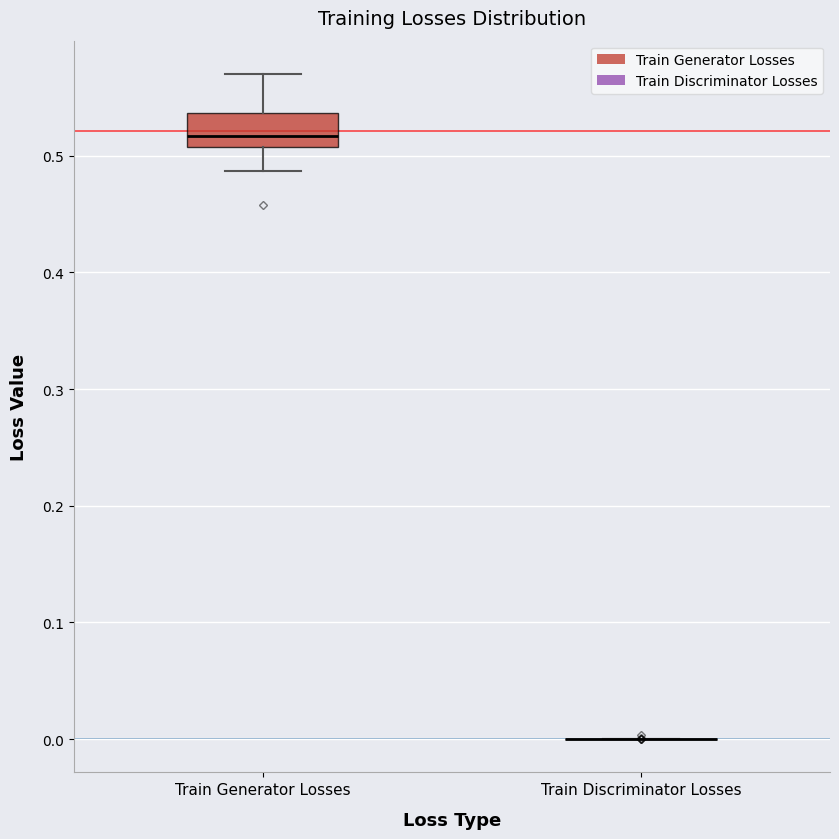

Which box is the tallest, from its lower edge to its upper edge?

Train Generator Losses